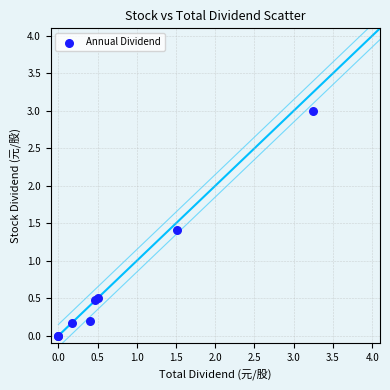

What Y value in the scatter plot is closest to 1?

1.4